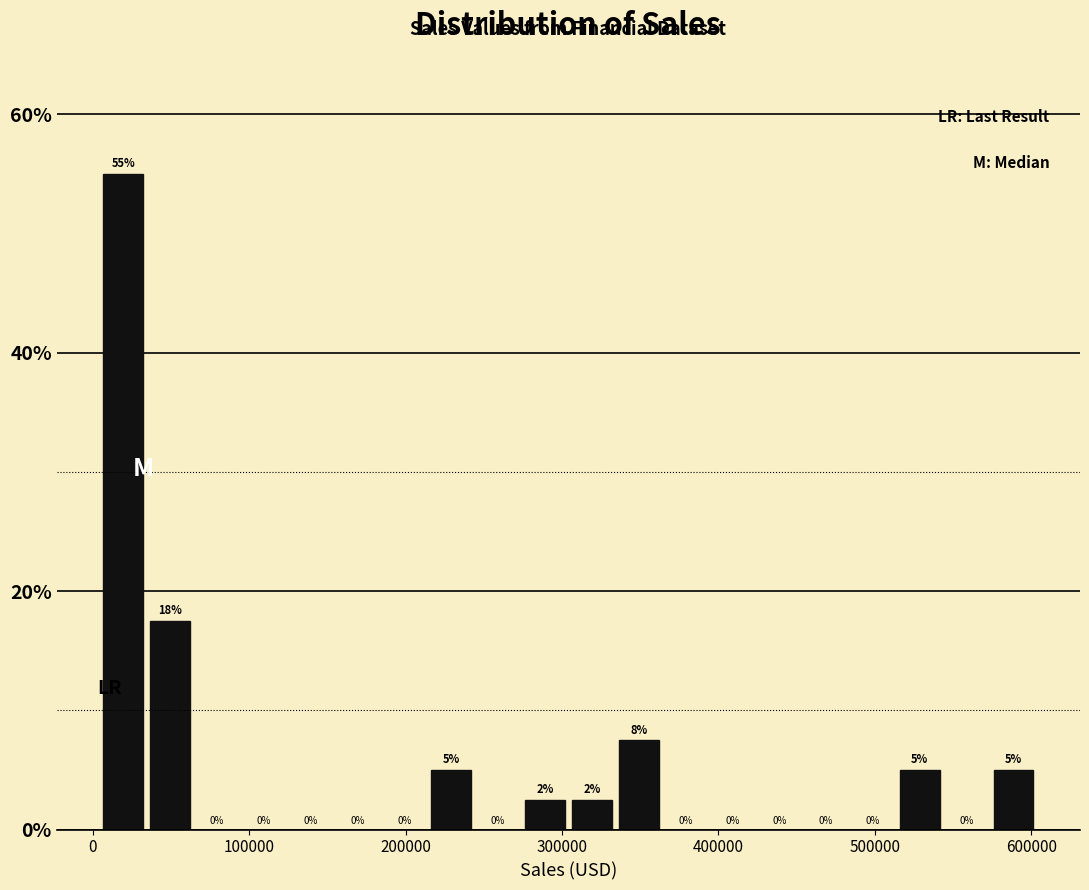

Around what value on the x-axis is the tallest bar? Give the approximate position of its centre, as read against the axis.

20000